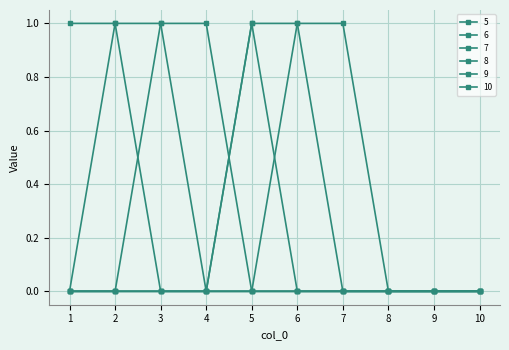

How many series are shown in this chart?

6